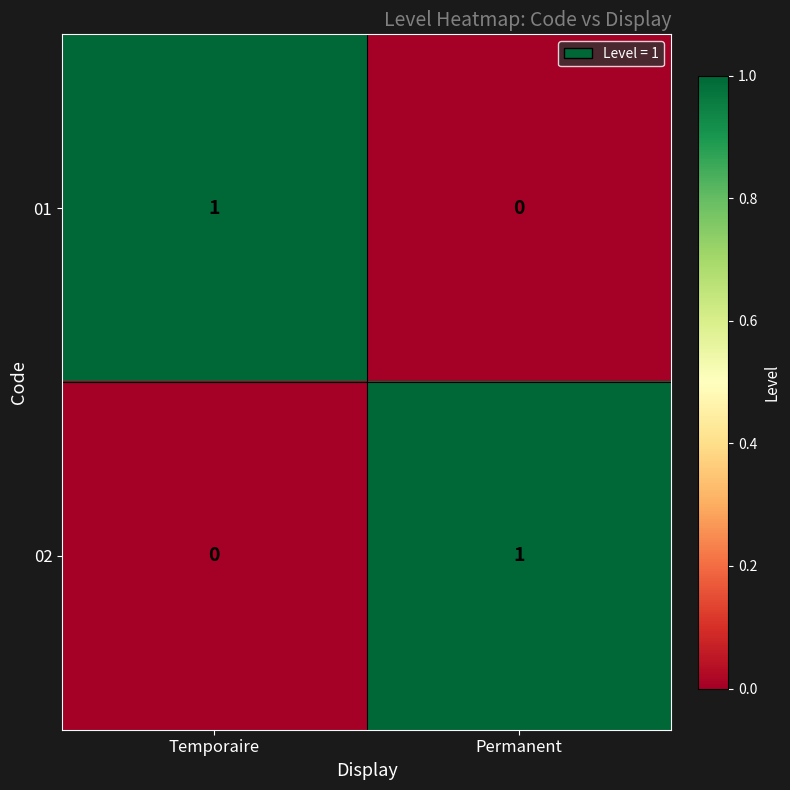

What is the total value across all series at Temporaire?

1